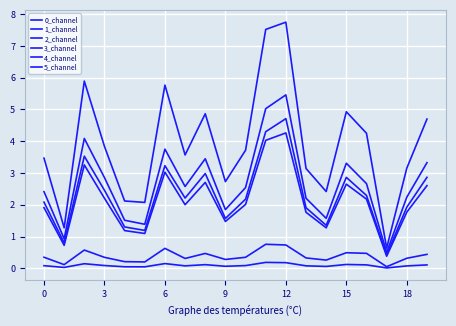

Does the chart display data point markers on the line(s)?

No